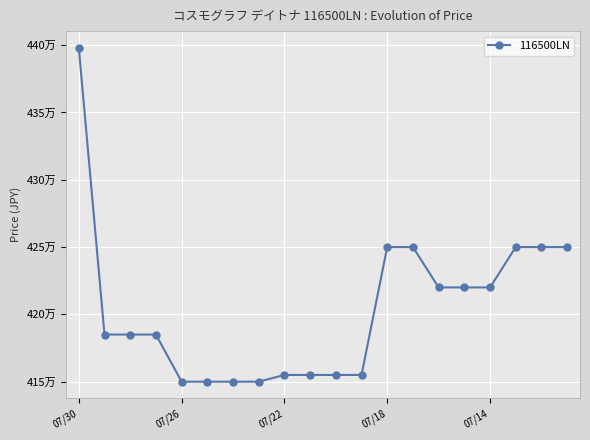

Does the chart have visible grid lines?

Yes